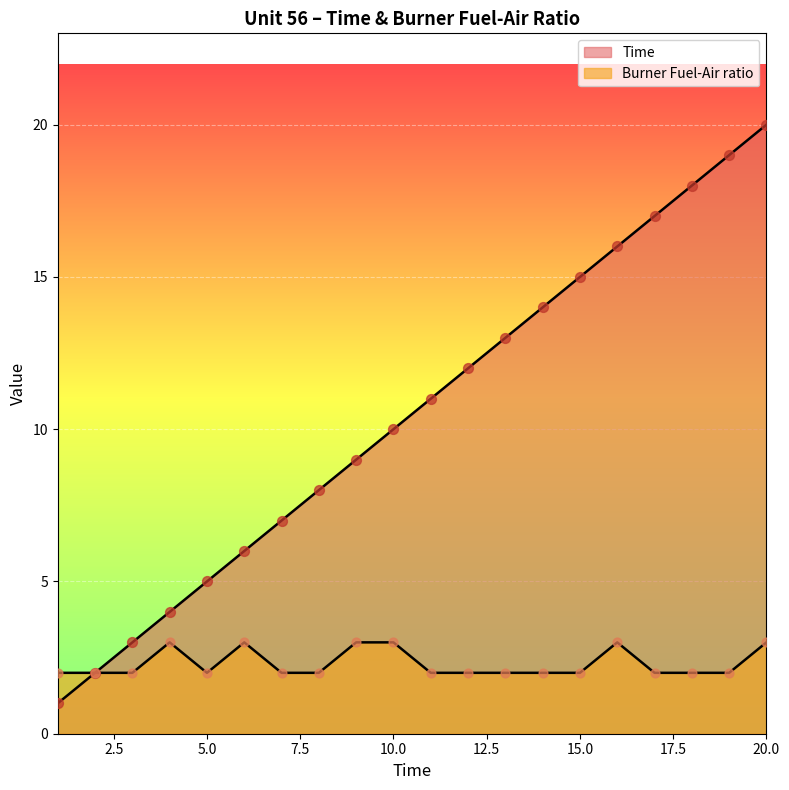

At which category is the sum across all series the highest?

20